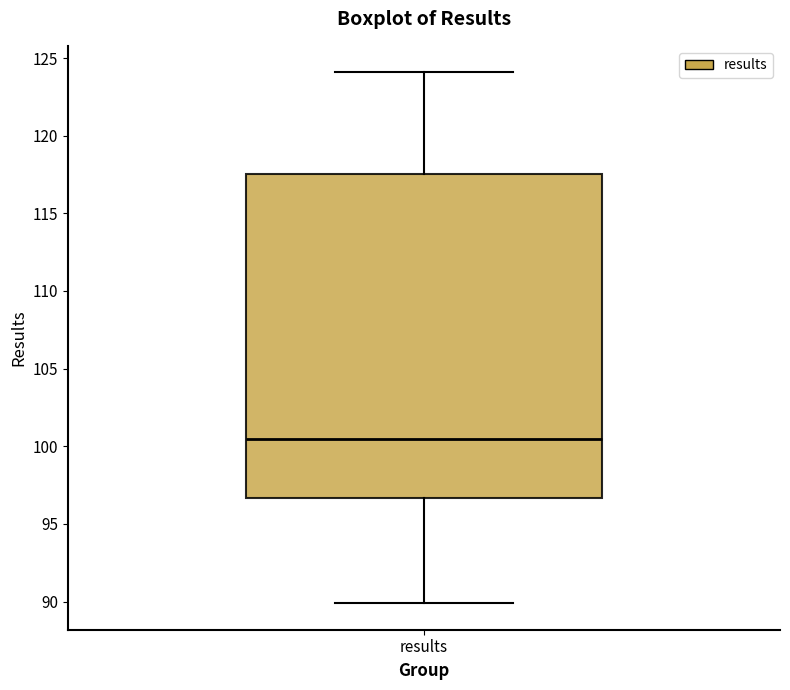

Read this box plot against the y-axis: the position of the median line, the range covered by the box, and the ends of both whiskers. The values are not printed on the chart, so give them approximately, as read against the axis.

median 100.5, box 96.5 to 117.5, whiskers 90.0 to 124.0